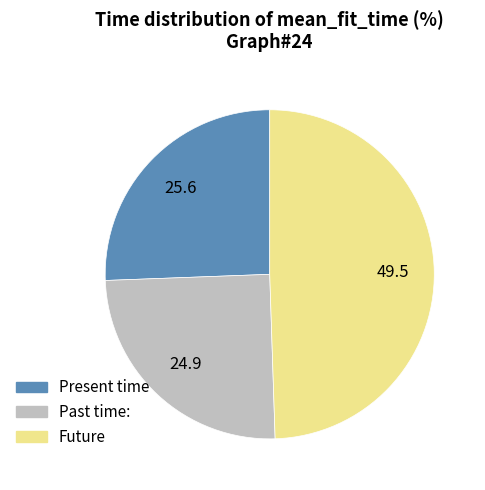

Is there a majority slice in this chart?

No